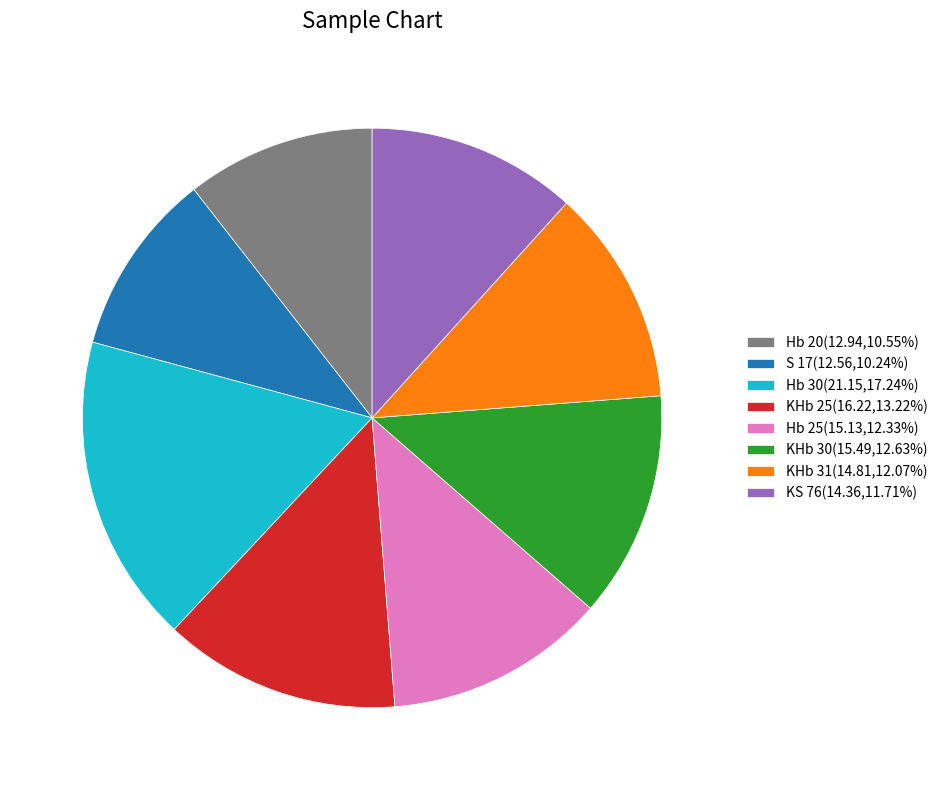

True or false: Hb 20 accounts for 18% of the total.

False